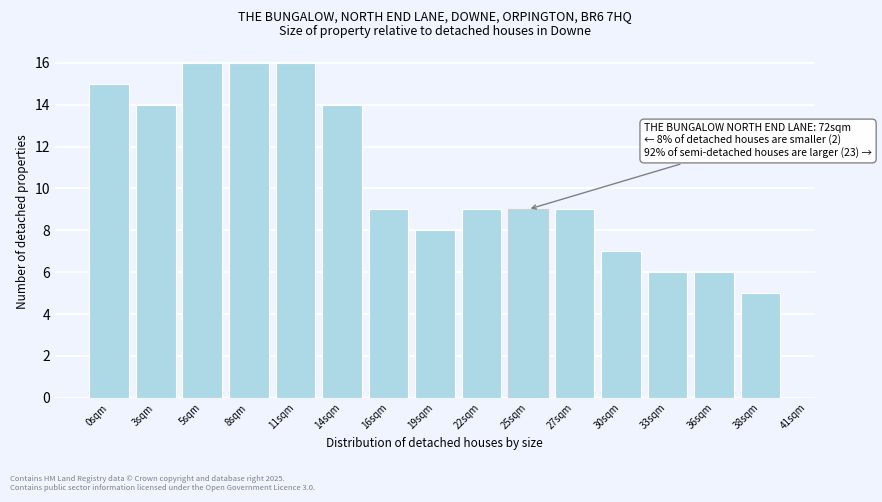

Reading left to right, list all the values displayed in this chart.

0sqm=15	3sqm=14	5sqm=16	8sqm=16	11sqm=16	14sqm=14	16sqm=9	19sqm=8	22sqm=9	25sqm=9	27sqm=9	30sqm=7	33sqm=6	36sqm=6	38sqm=5